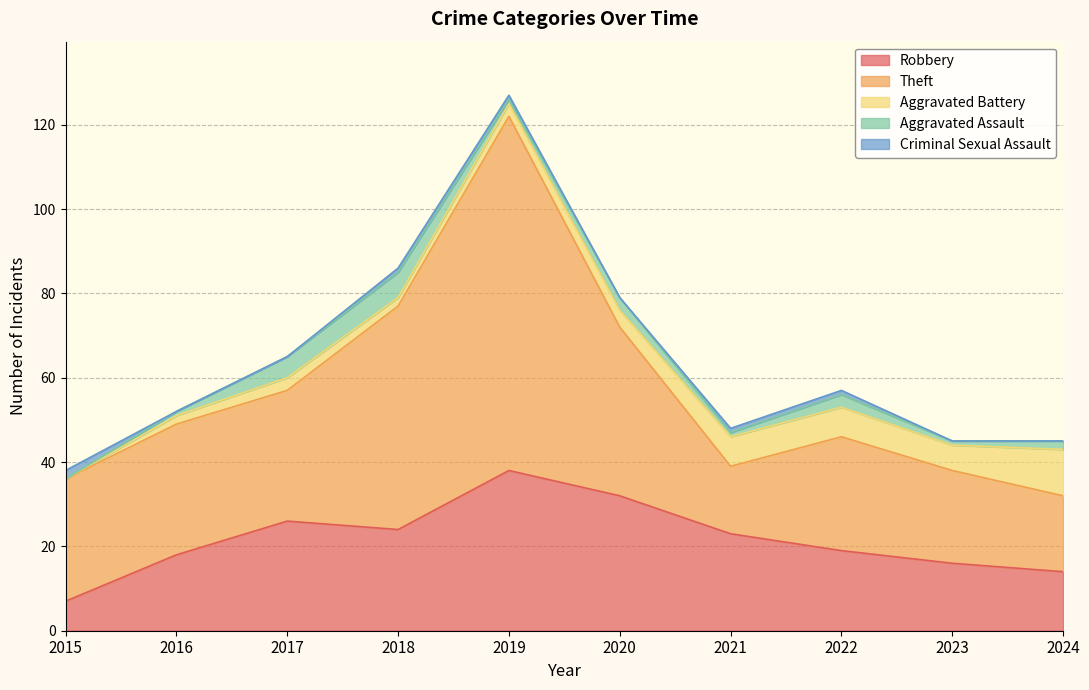

What is the difference between the highest and lowest values at 2023?

22